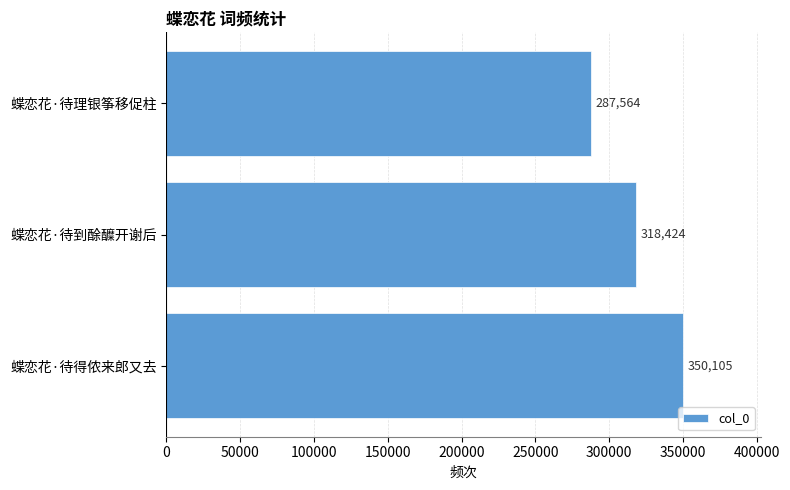

What is the maximum value shown in the chart?

350105